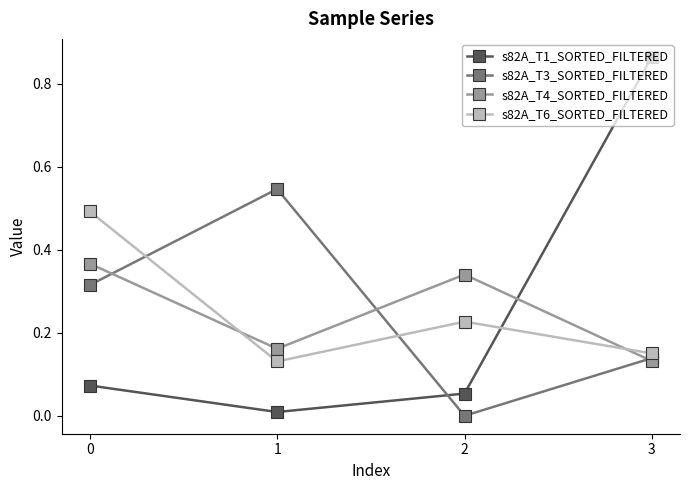

Does the chart display data point markers on the line(s)?

Yes